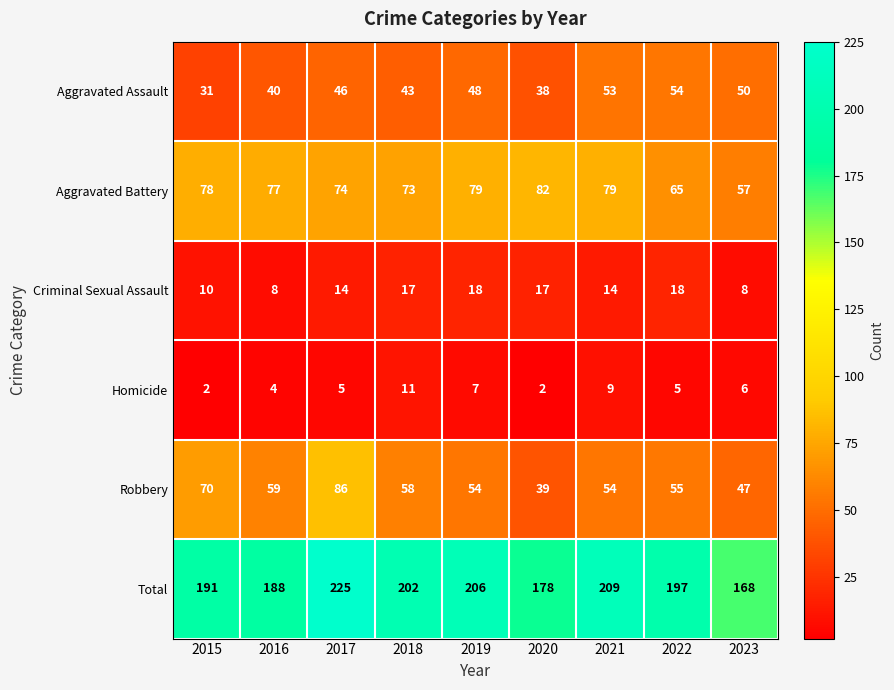

What is the spread (max minus min) of values at 2020?

176